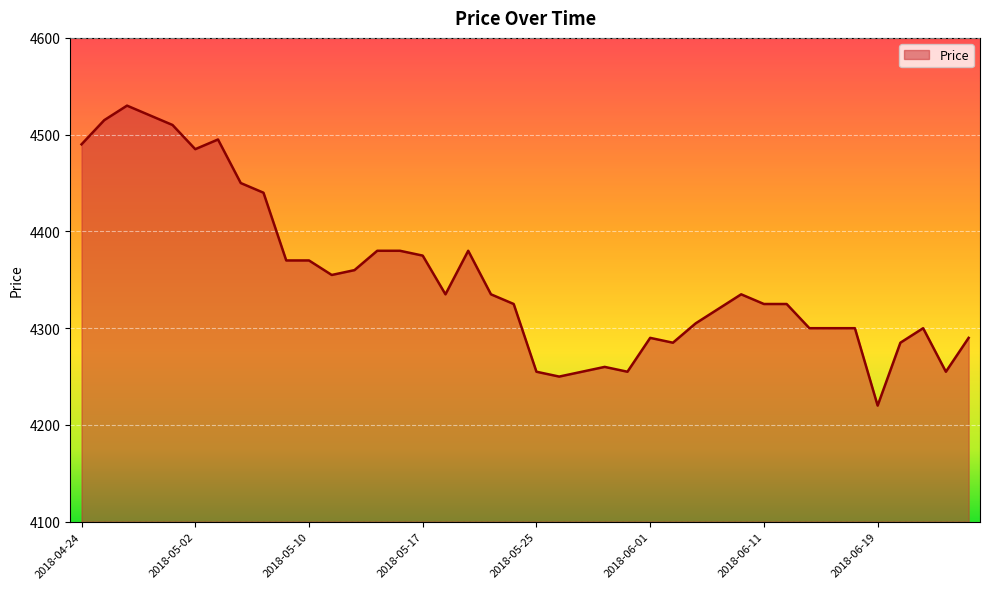

What is the smallest value displayed?

4220